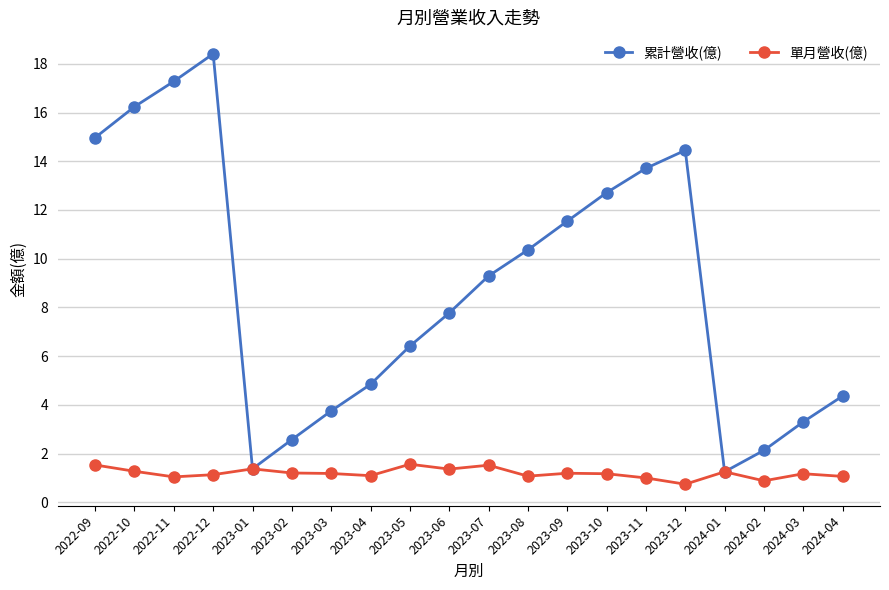

Which series changed the most between 2022-12 and 2023-06?

累計營收(億)